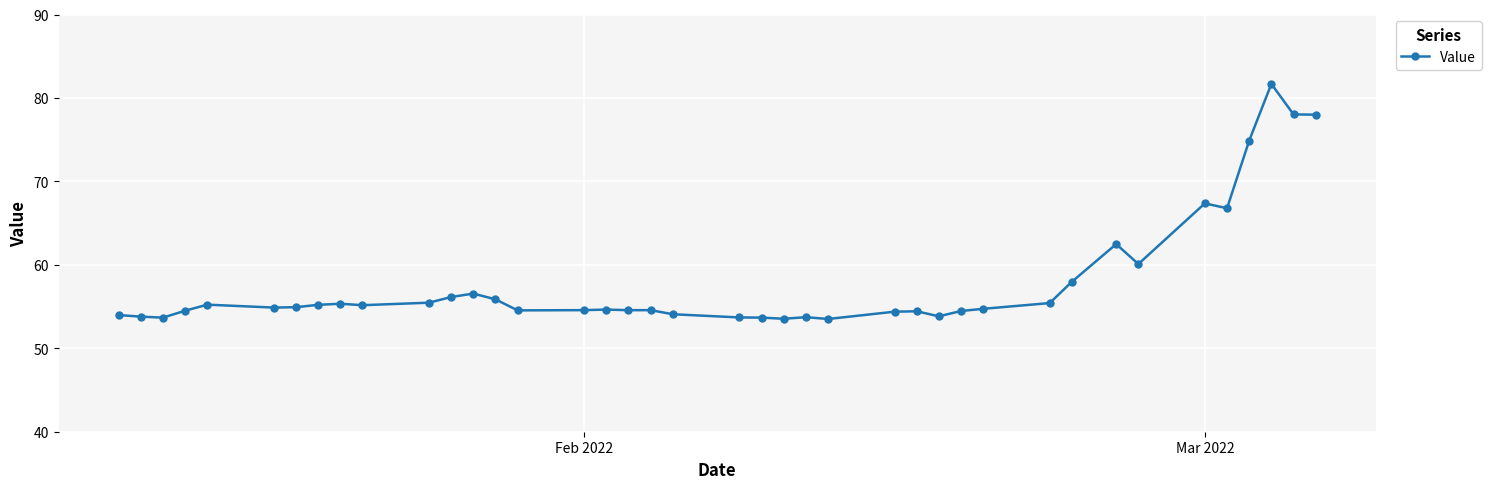

What is the difference between the maximum and minimum values?

28.2